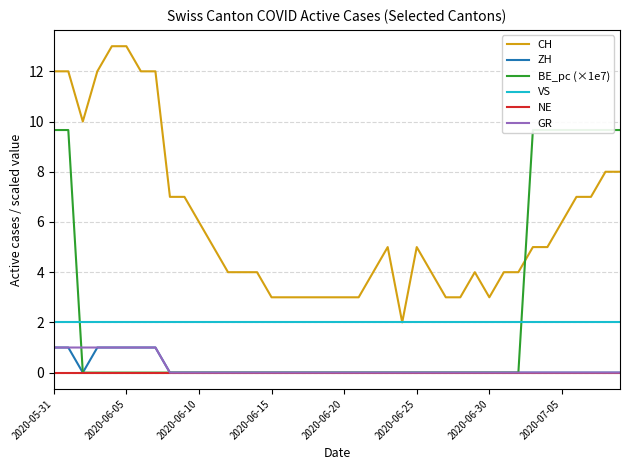

How many lines are shown in the chart?

6